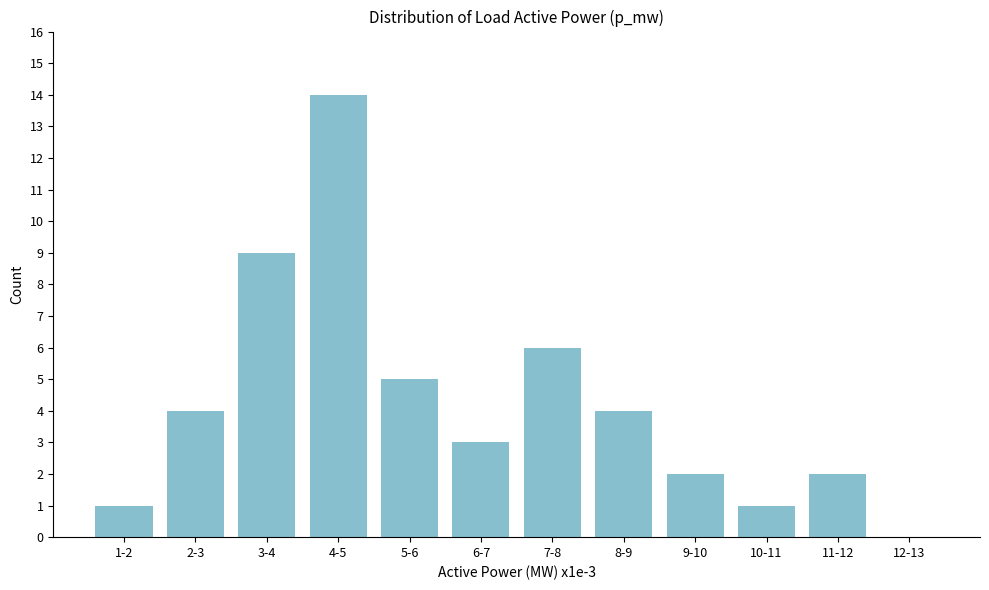

Reading right to left, extract all data points from this chart.

12-13=0	11-12=2	10-11=1	9-10=2	8-9=4	7-8=6	6-7=3	5-6=5	4-5=14	3-4=9	2-3=4	1-2=1